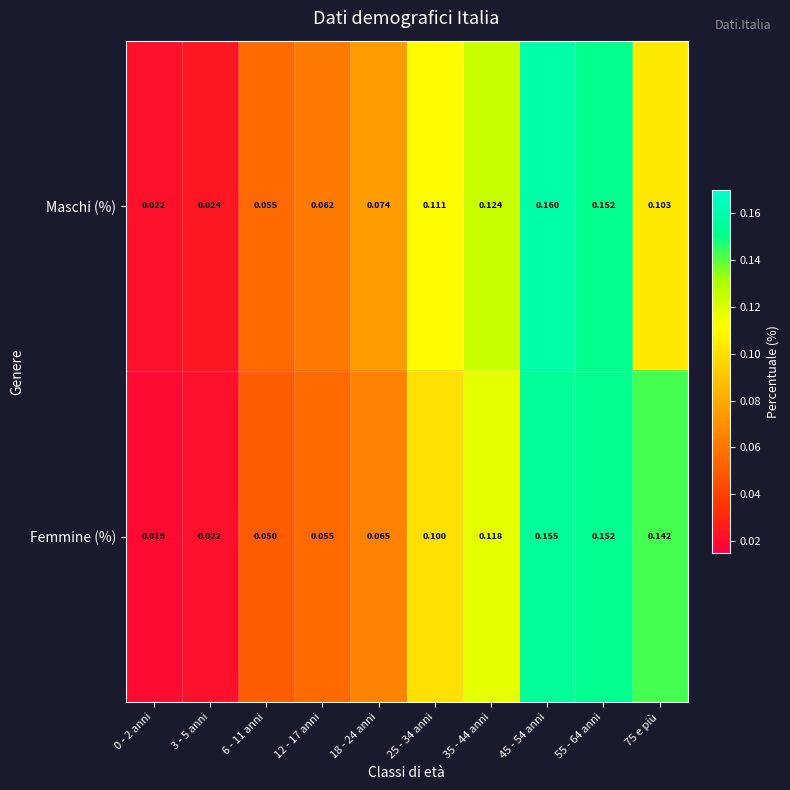

Which series has the largest range (max minus min)?

Maschi (%)